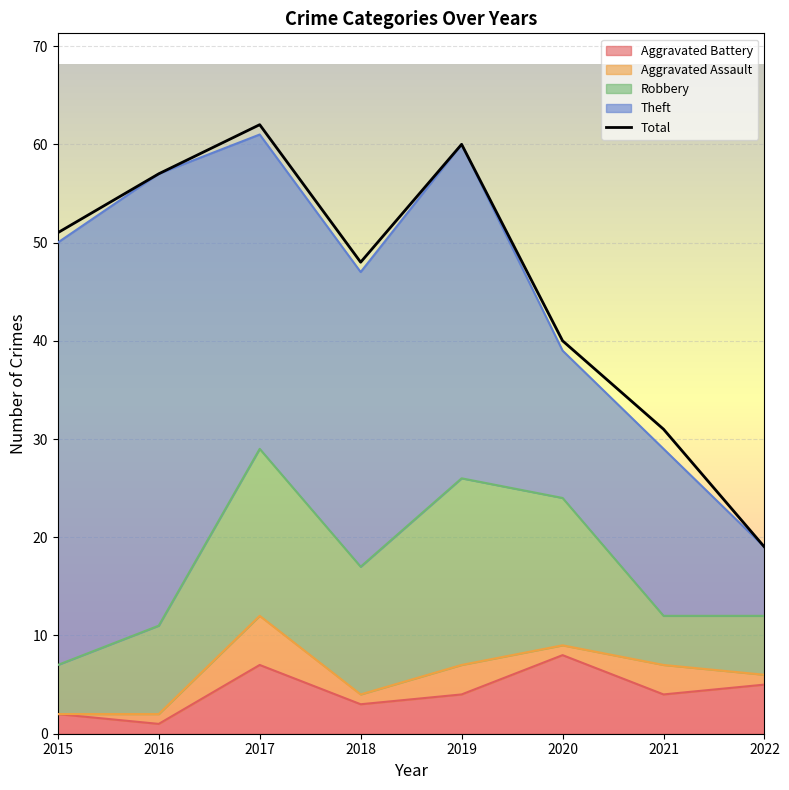

What is the greatest value displayed?

62